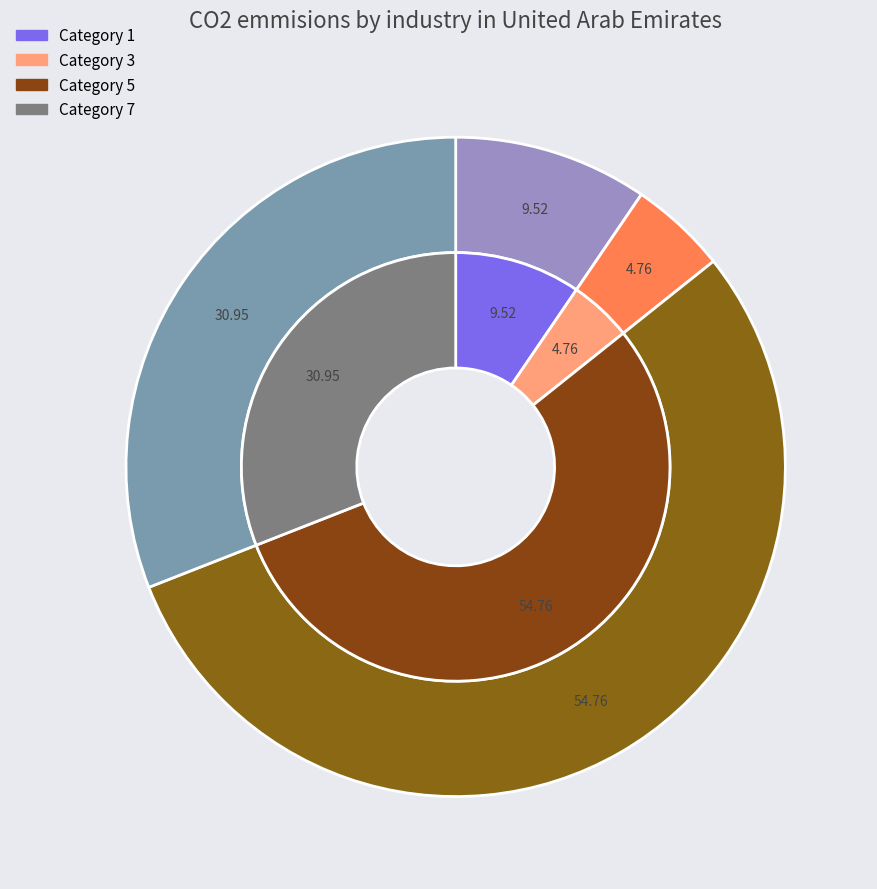

To the nearest percent, what is the difference between the 7 and 1 slice percentages?

21%